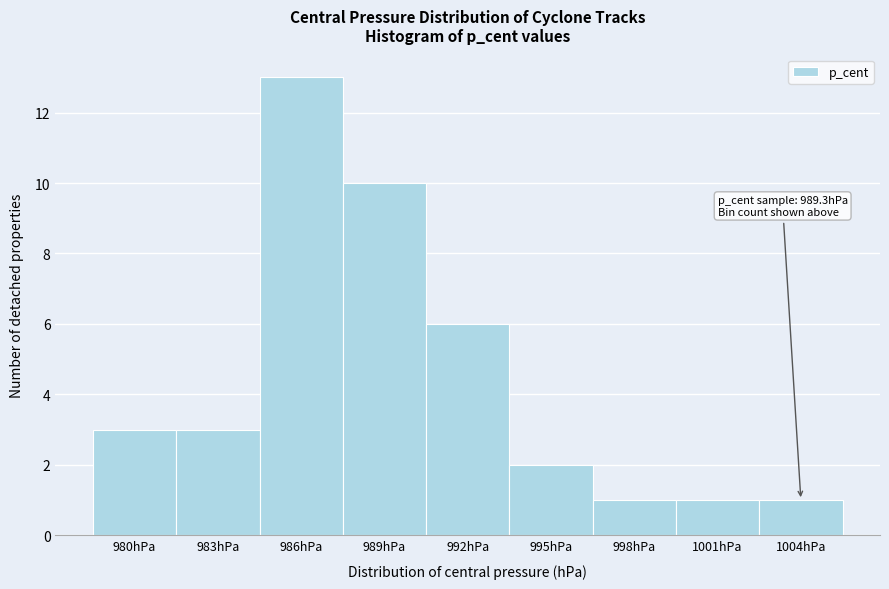

Reading right to left, list all the values displayed in this chart.

1	1	1	2	6	10	13	3	3